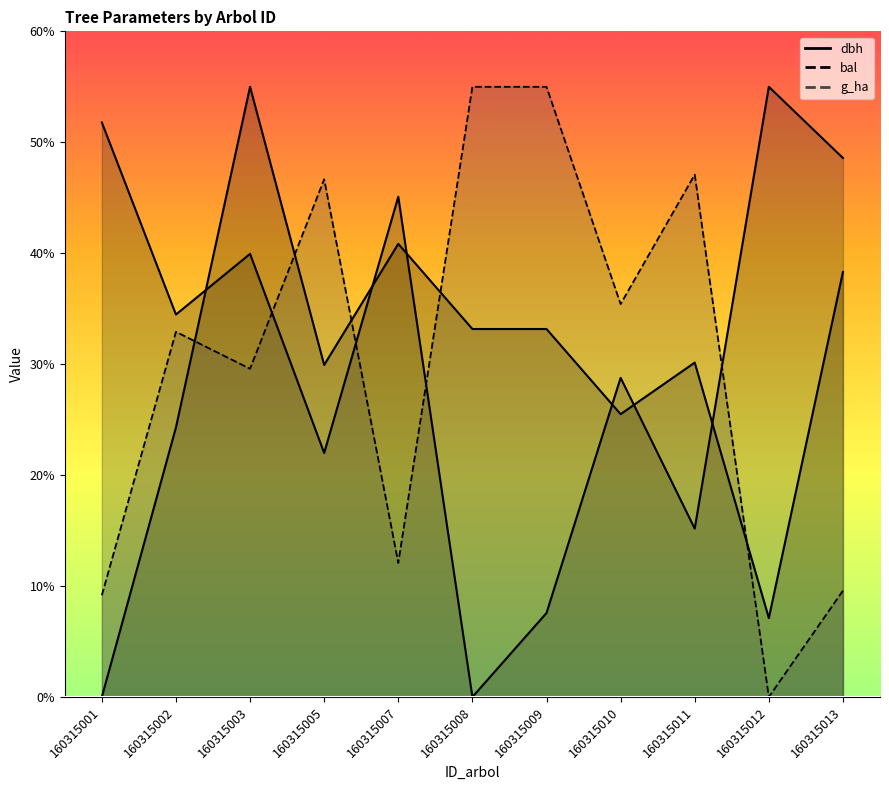

Where is bal nearest to the value 27?

160315010